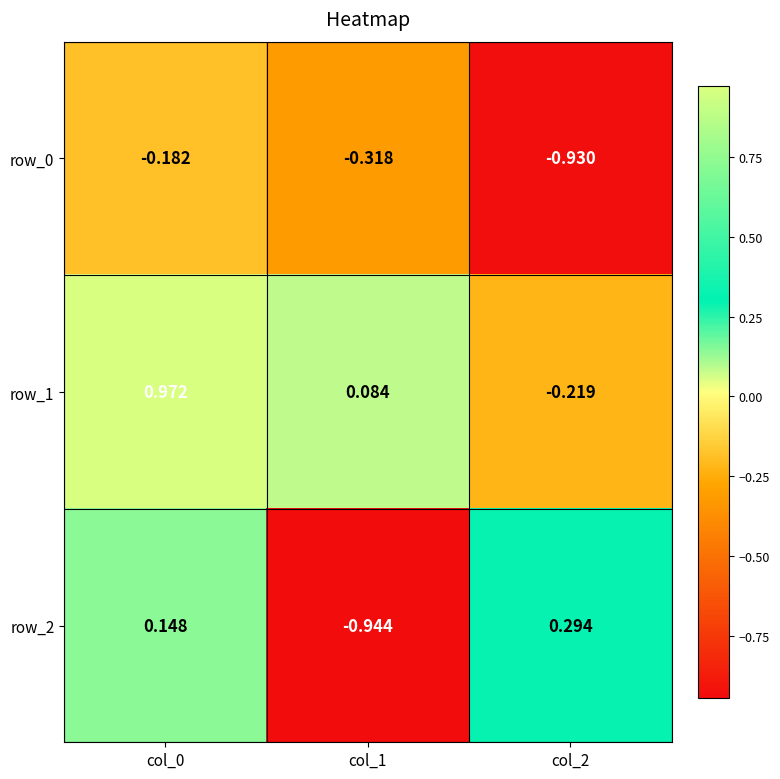

Is the value of row_2 at col_1 greater than the value of row_1 at col_2?

No